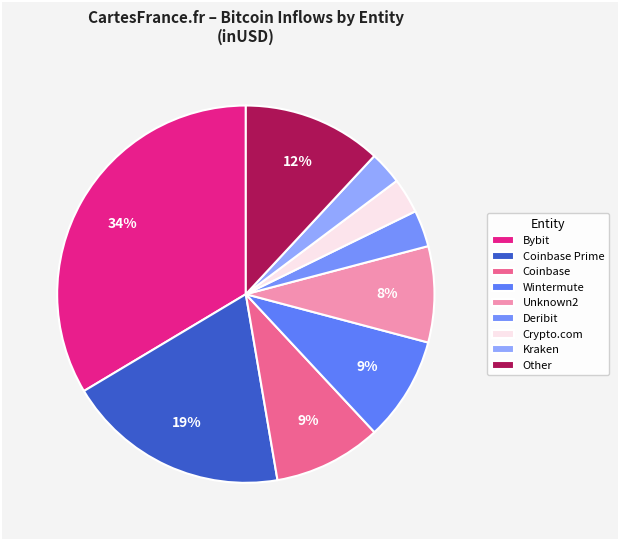

How many segments does this pie chart have?

9